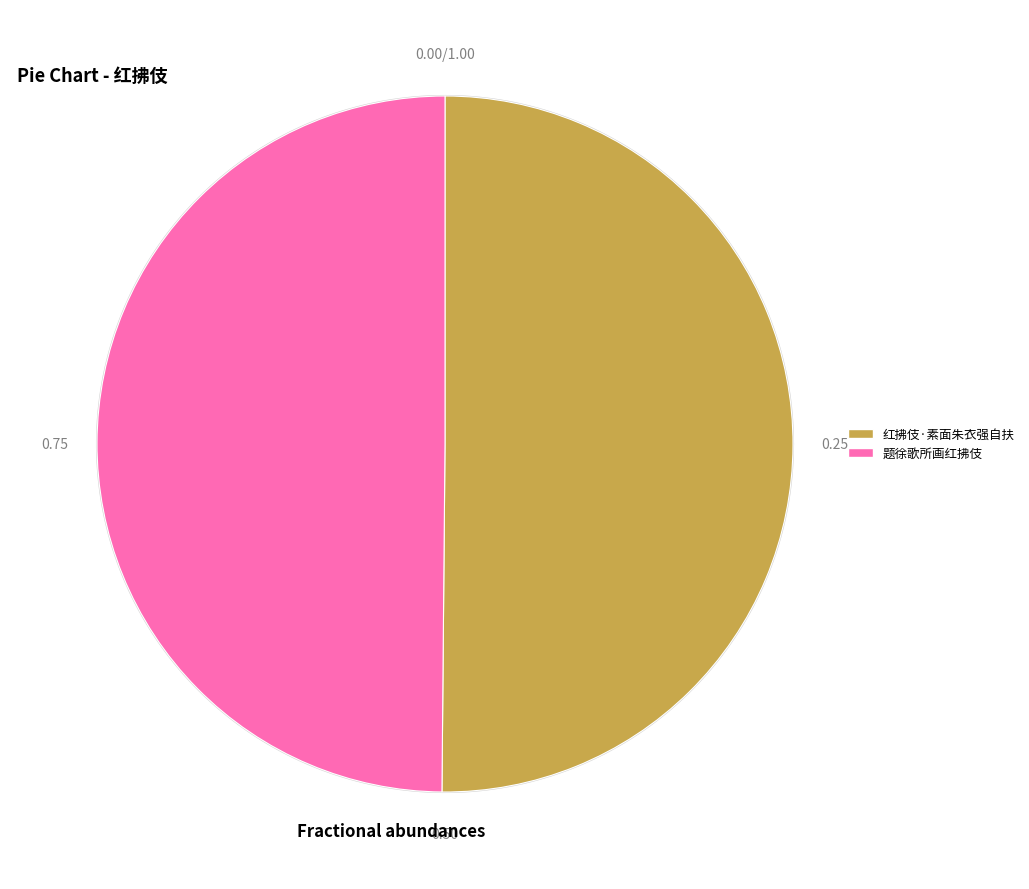

How many slices are in this pie chart?

2